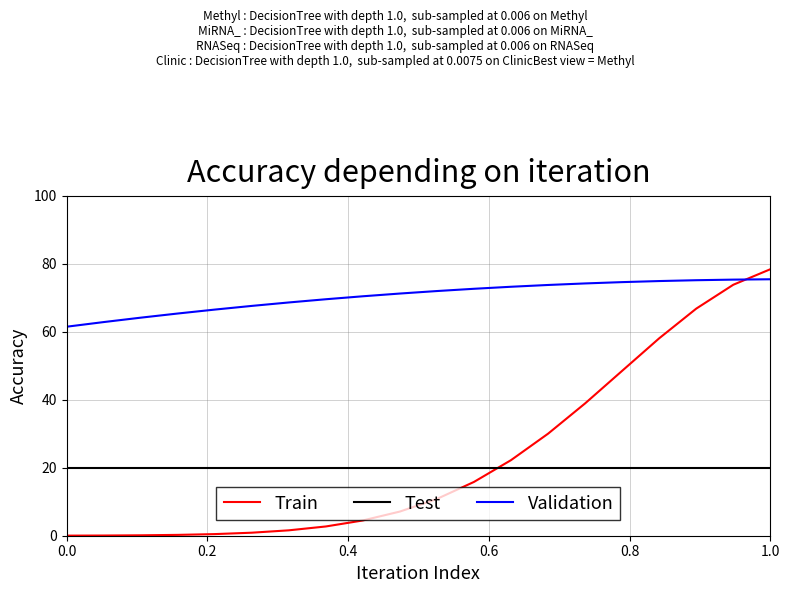

True or false: Train and Test cross at least once.

True